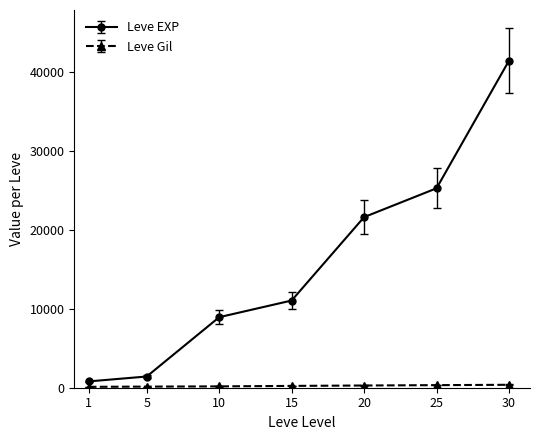

At how many categories does at least one series exceed 22007?

2